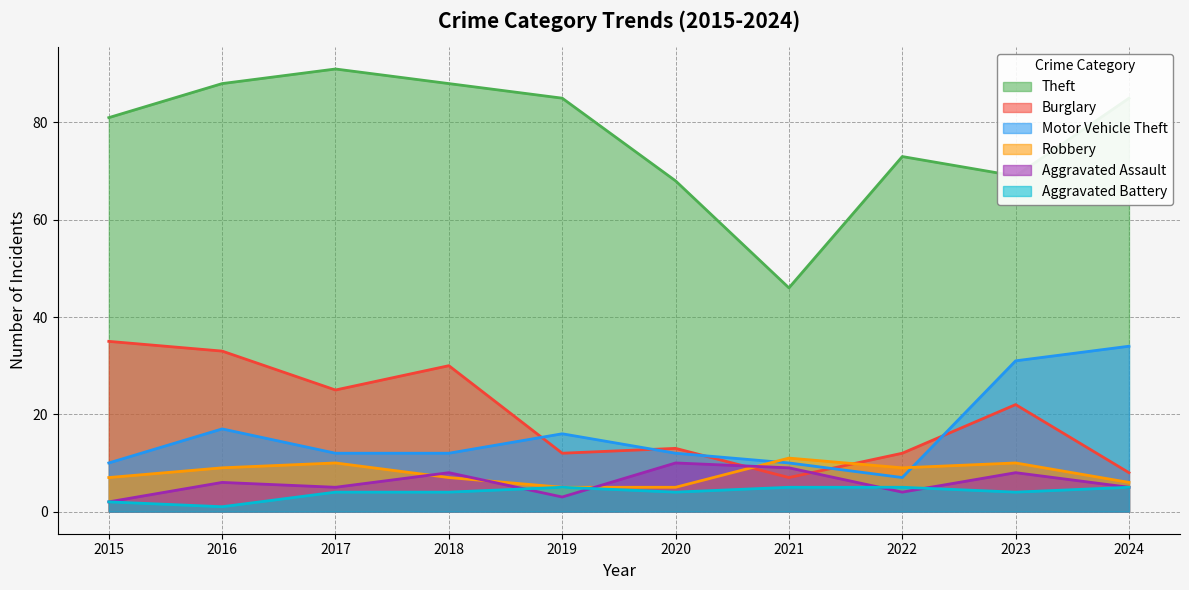

True or false: Motor Vehicle Theft has a value of 55 at 2024.

False